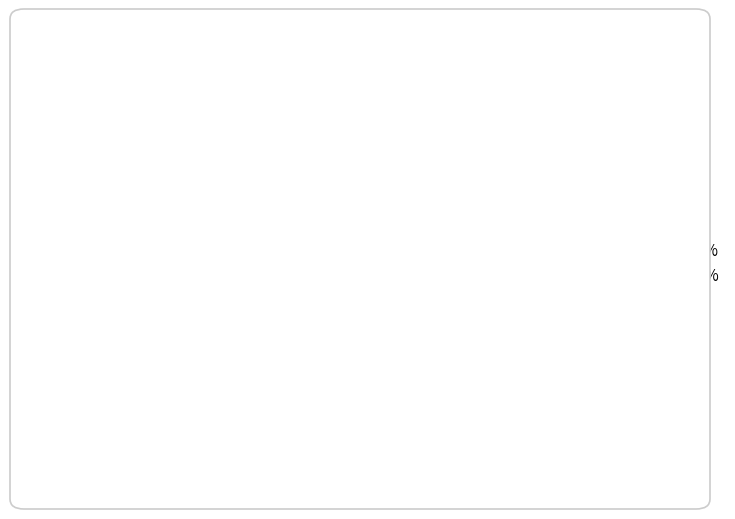

How many slices are in this pie chart?

3